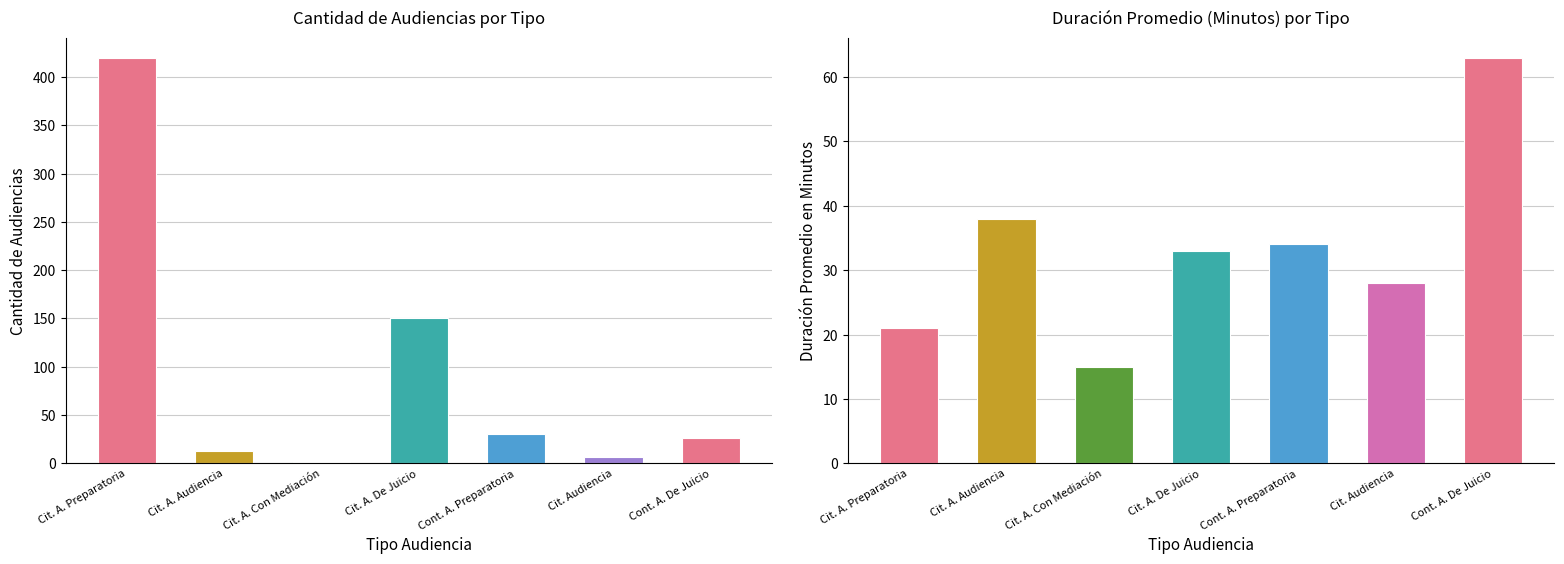

Is it true that Duración Promedio en Minutos (MM) equals 21 at Cit. A. Preparatoria?

True